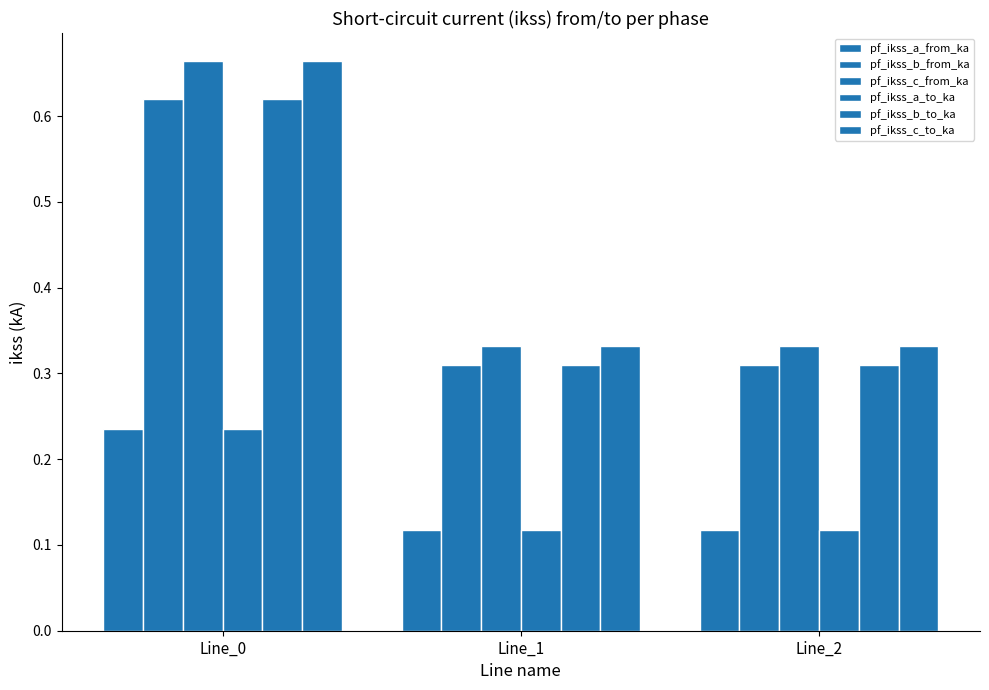

At how many categories does at least one series exceed 0?

3